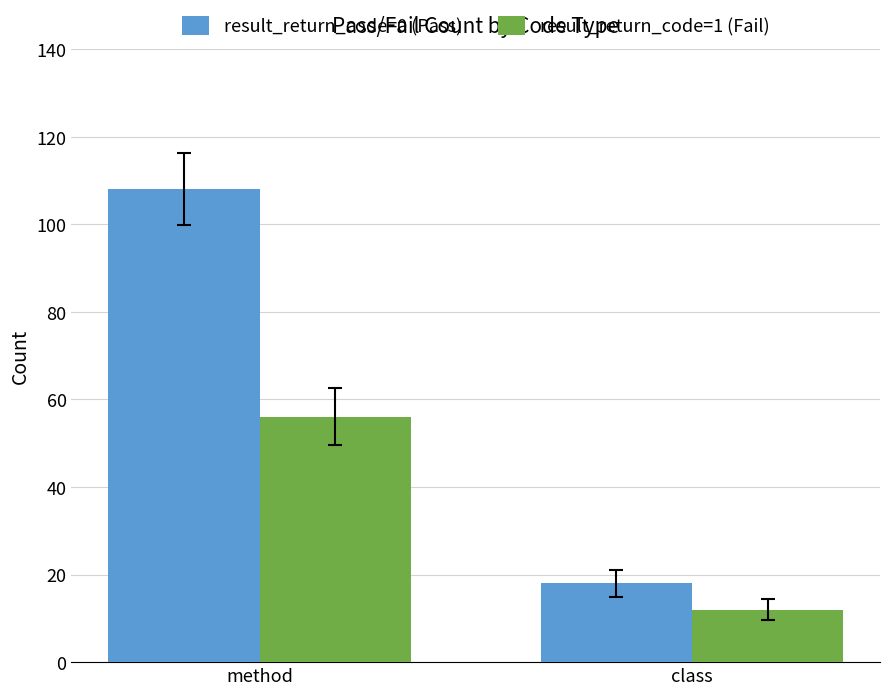

At class, list the series in order from smallest to largest.

result_return_code=1 (Fail), result_return_code=0 (Pass)